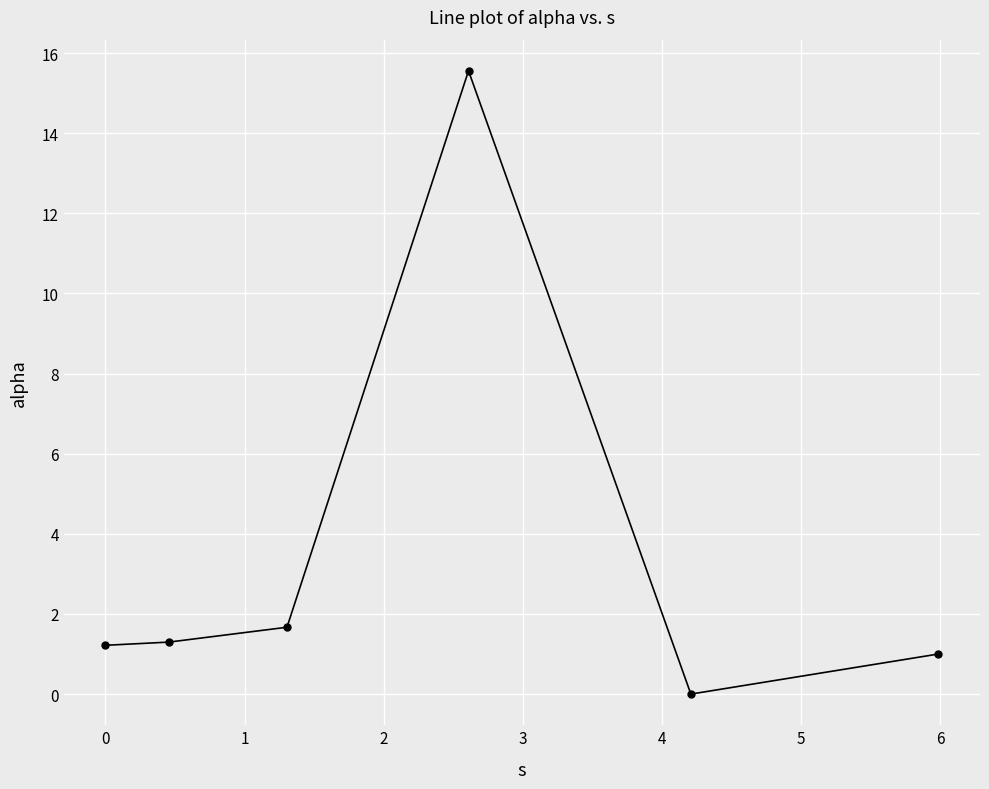

What is the value of the 6th point from the left?

1.0